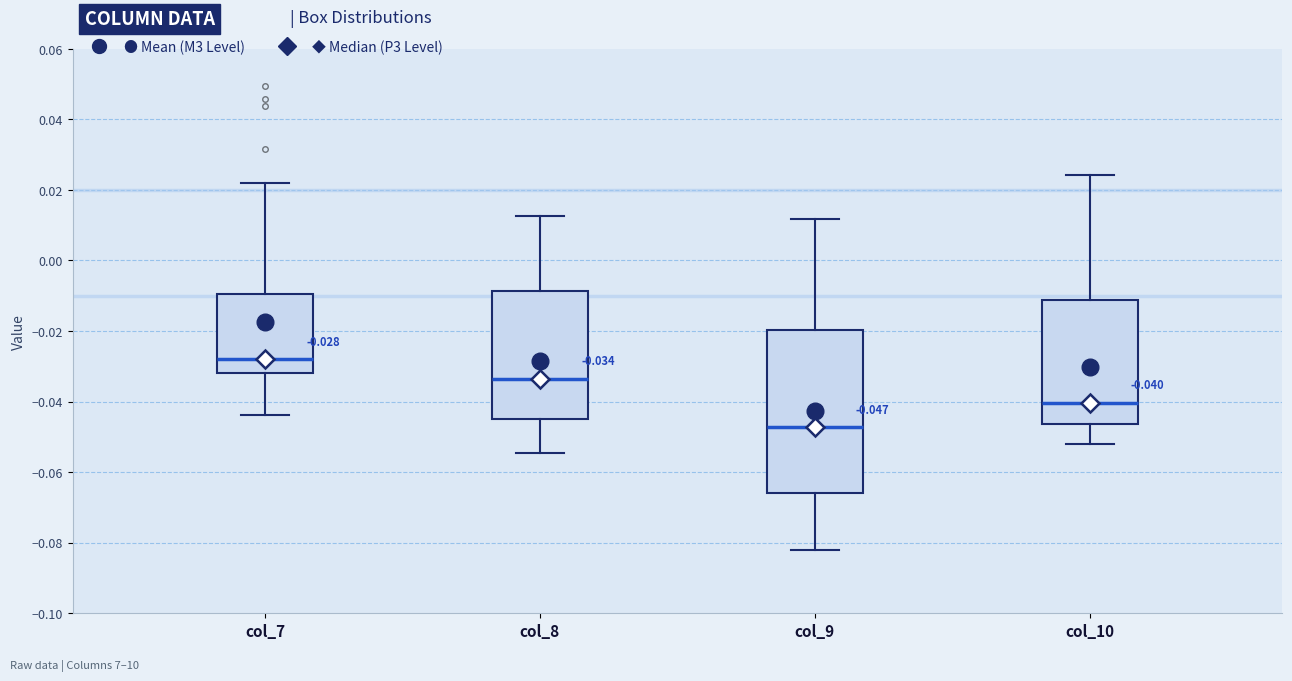

Which box's median line is the lowest?

col_9